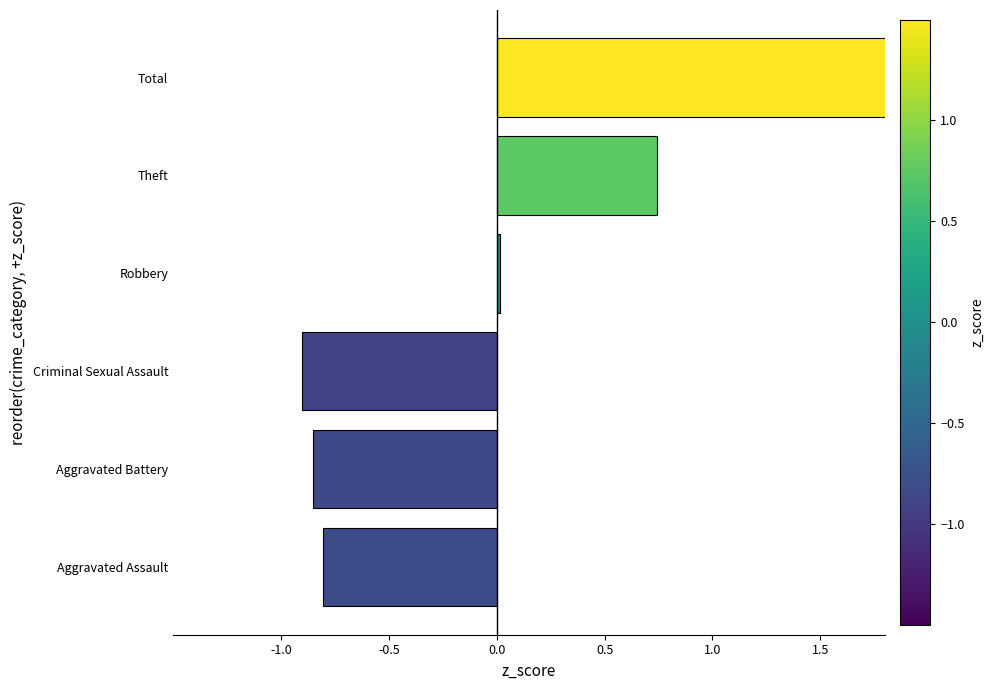

List the labels in order of value, largest first.

Total, Theft, Robbery, Aggravated Assault, Aggravated Battery, Criminal Sexual Assault